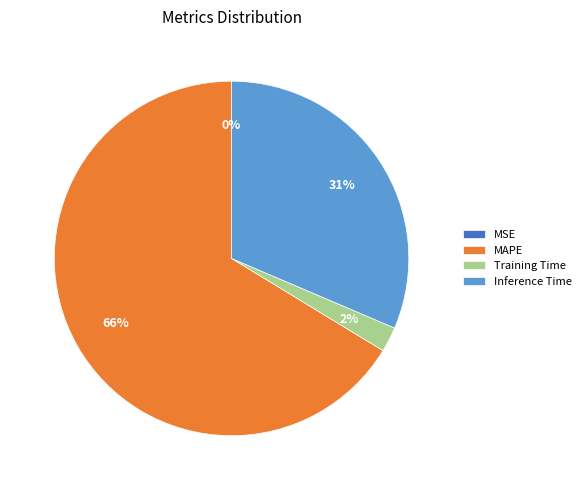

Is it true that MAPE is 56% of the pie?

False